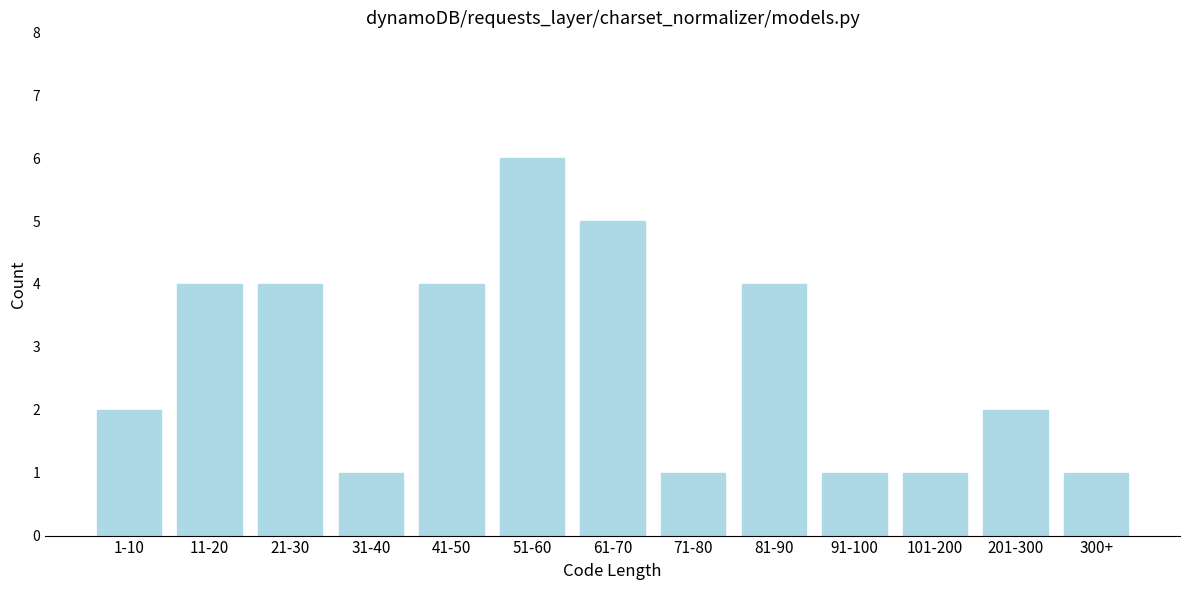

Reading left to right, what are all the values shown in this chart?

1-10=2	11-20=4	21-30=4	31-40=1	41-50=4	51-60=6	61-70=5	71-80=1	81-90=4	91-100=1	101-200=1	201-300=2	300+=1